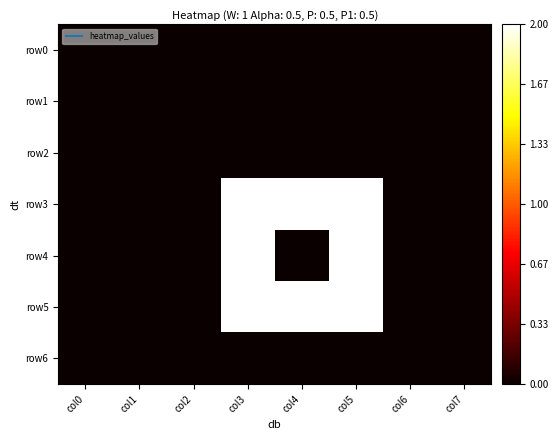

At which category is the sum across all series the highest?

col3